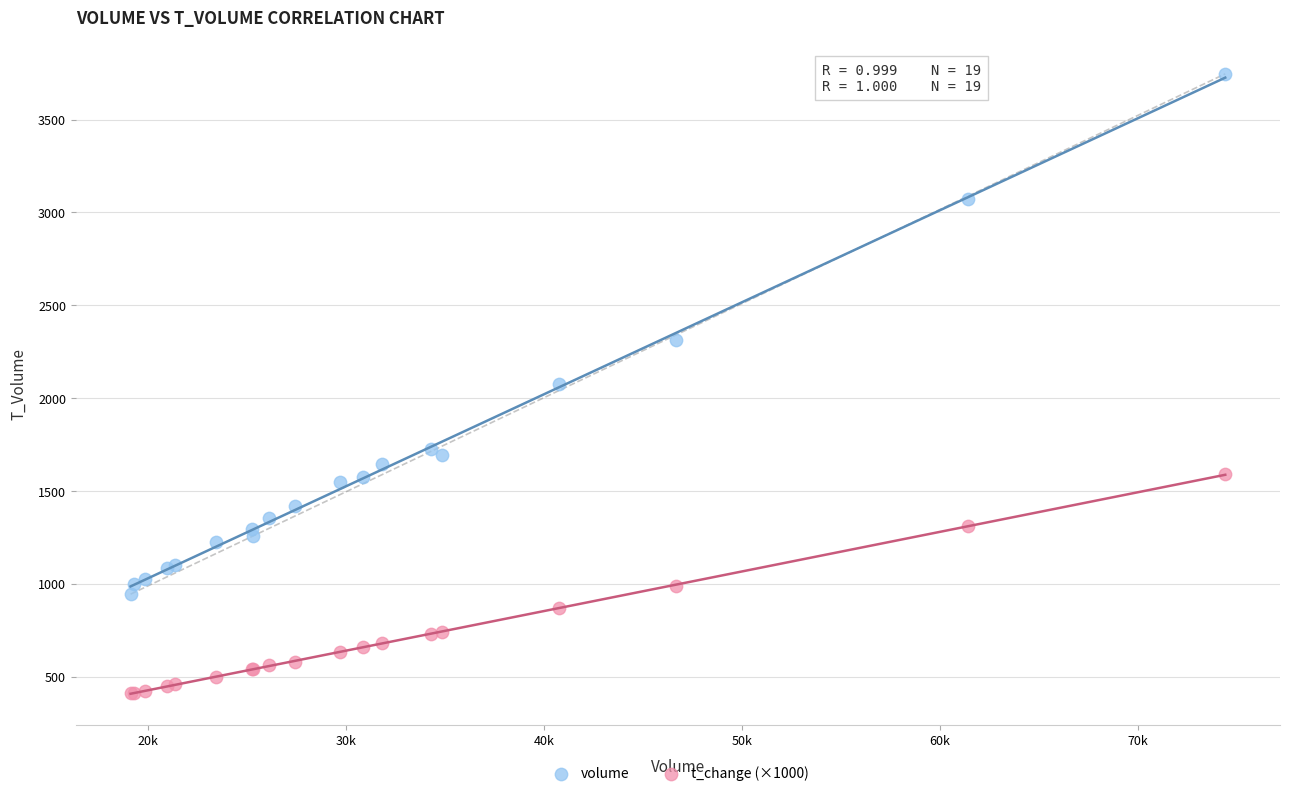

Which series reaches the maximum Y coordinate?

volume